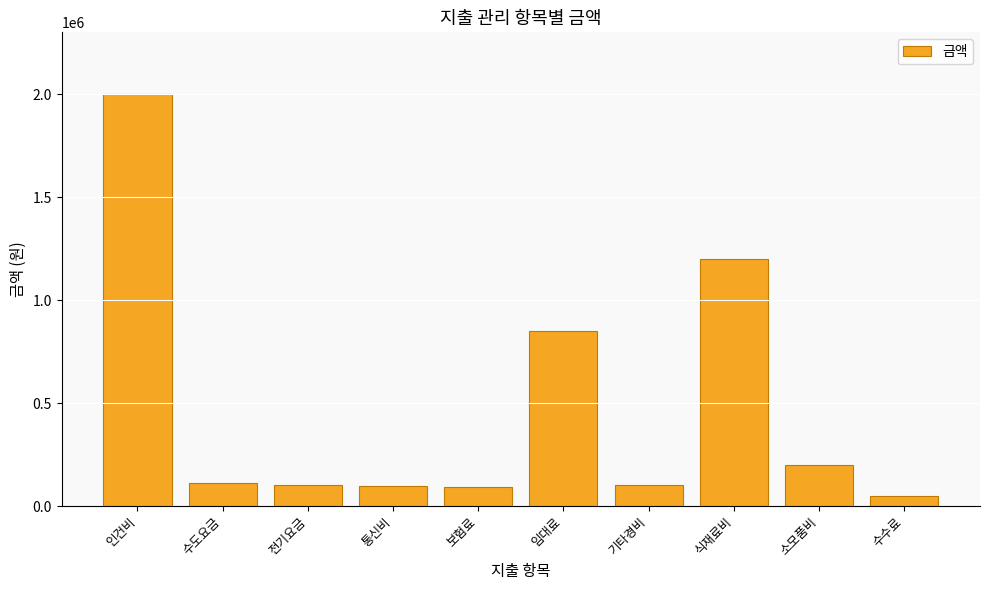

What is the difference between the values at 임대료 and 기타경비?

750000